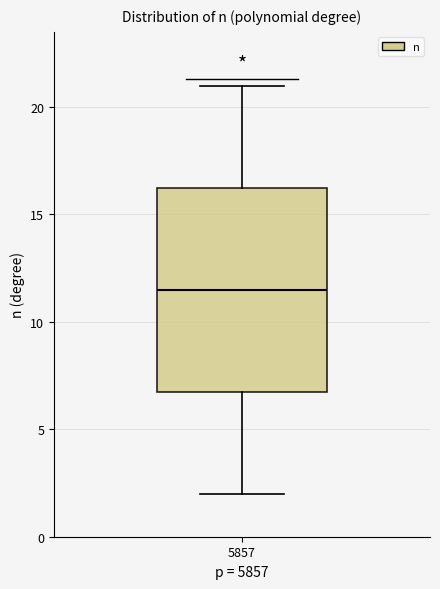

Where is the upper edge of the box at x = 5857 on the y-axis? The values are not printed on the chart, so give them approximately, as read against the axis.

16.5